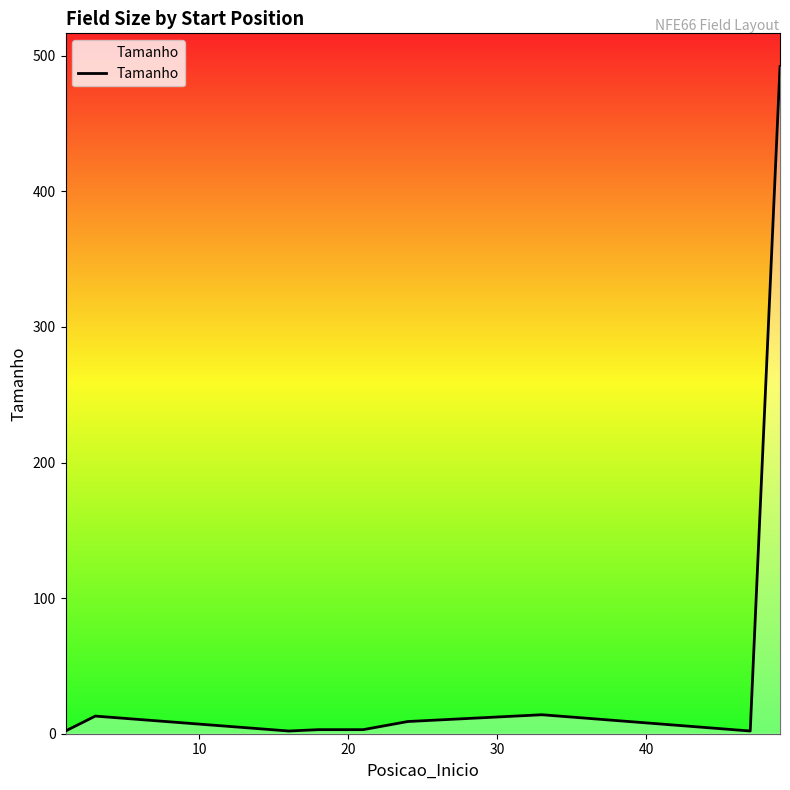

What is the sum of all values?

540